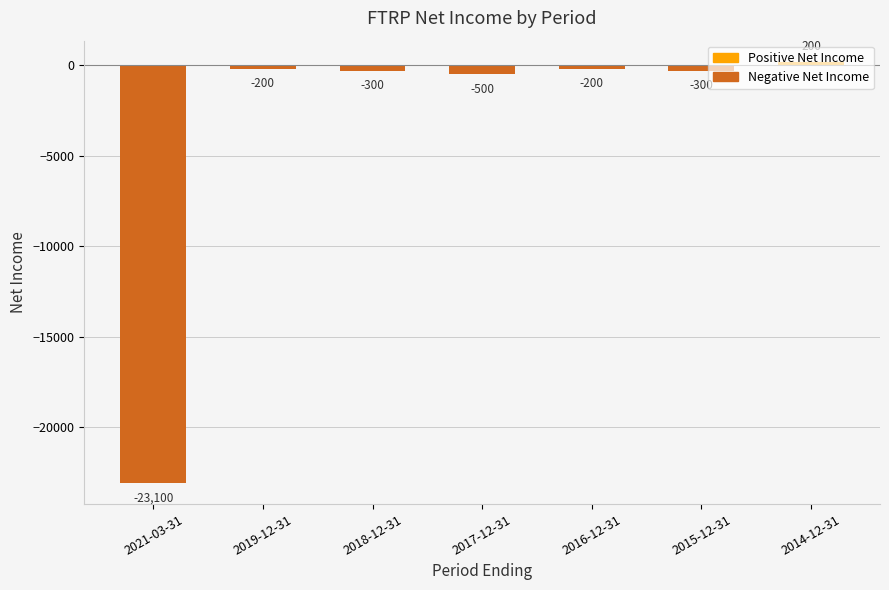

What is the approximate value at 2014-12-31, to the nearest 10?

200